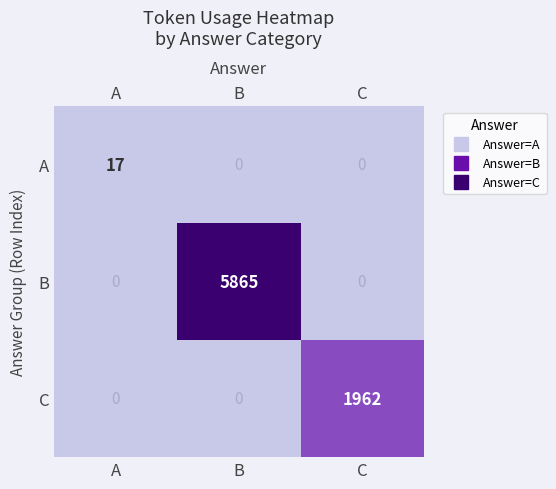

Which series has the largest total across all categories?

B